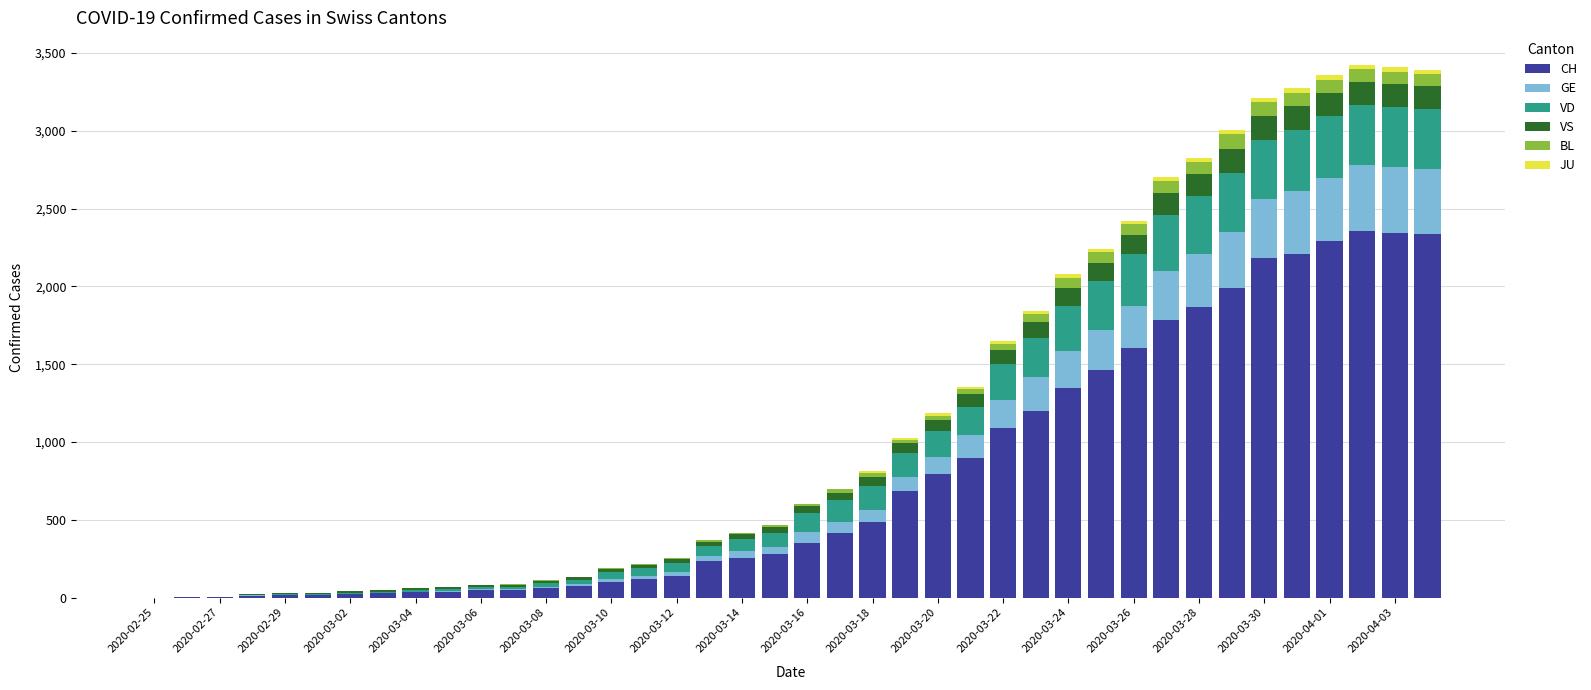

What is the highest value of the CH series?

2355